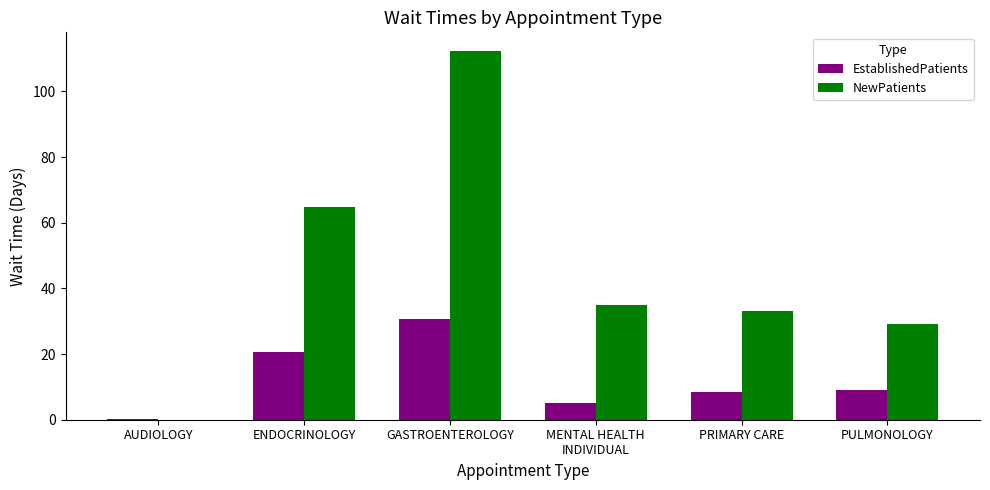

The EstablishedPatients series shows 8.3 at PRIMARY CARE. True or false?

True